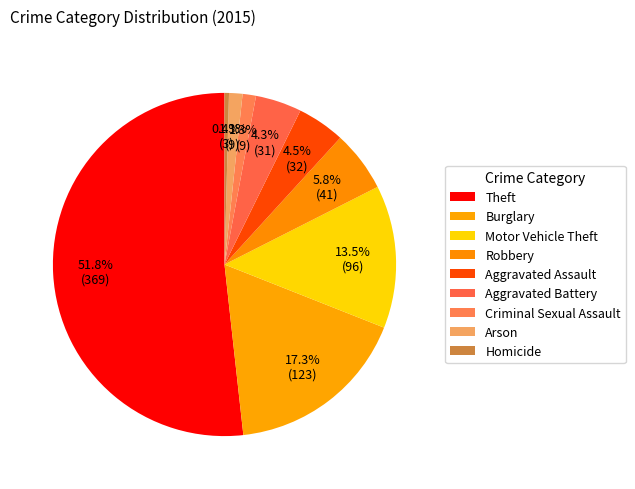

How many segments does this pie chart have?

9